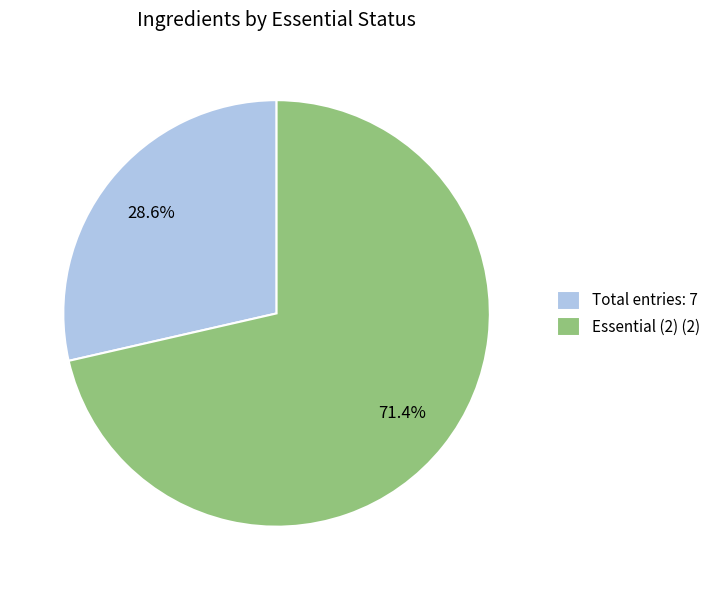

Which slice is the largest?

Essential (2) (2)